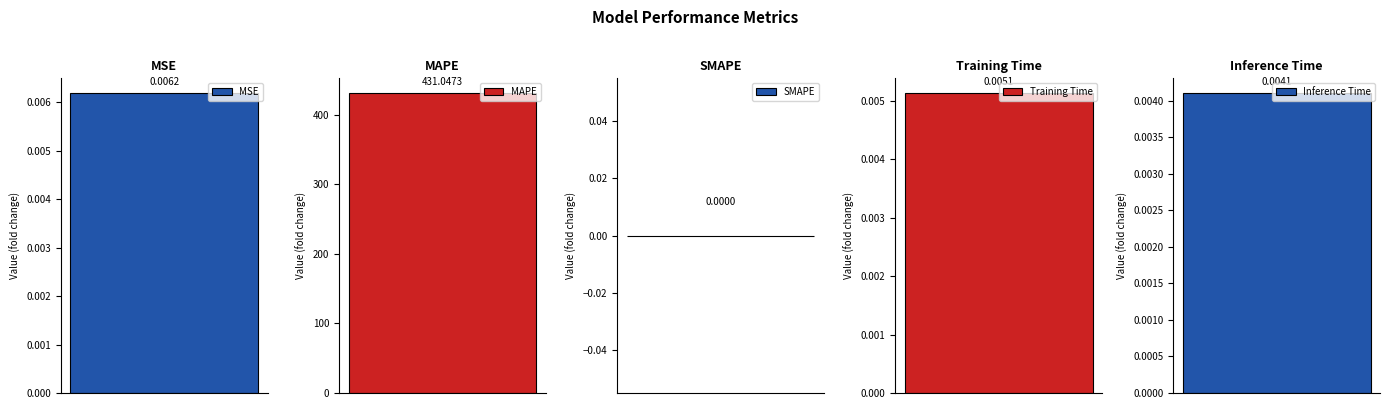

List the labels in order of value, smallest first.

SMAPE, Inference Time, Training Time, MSE, MAPE